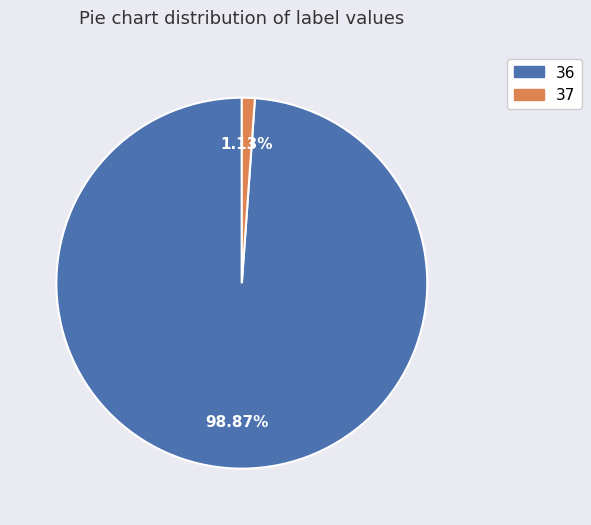

Is it true that 36 is 92% of the pie?

False